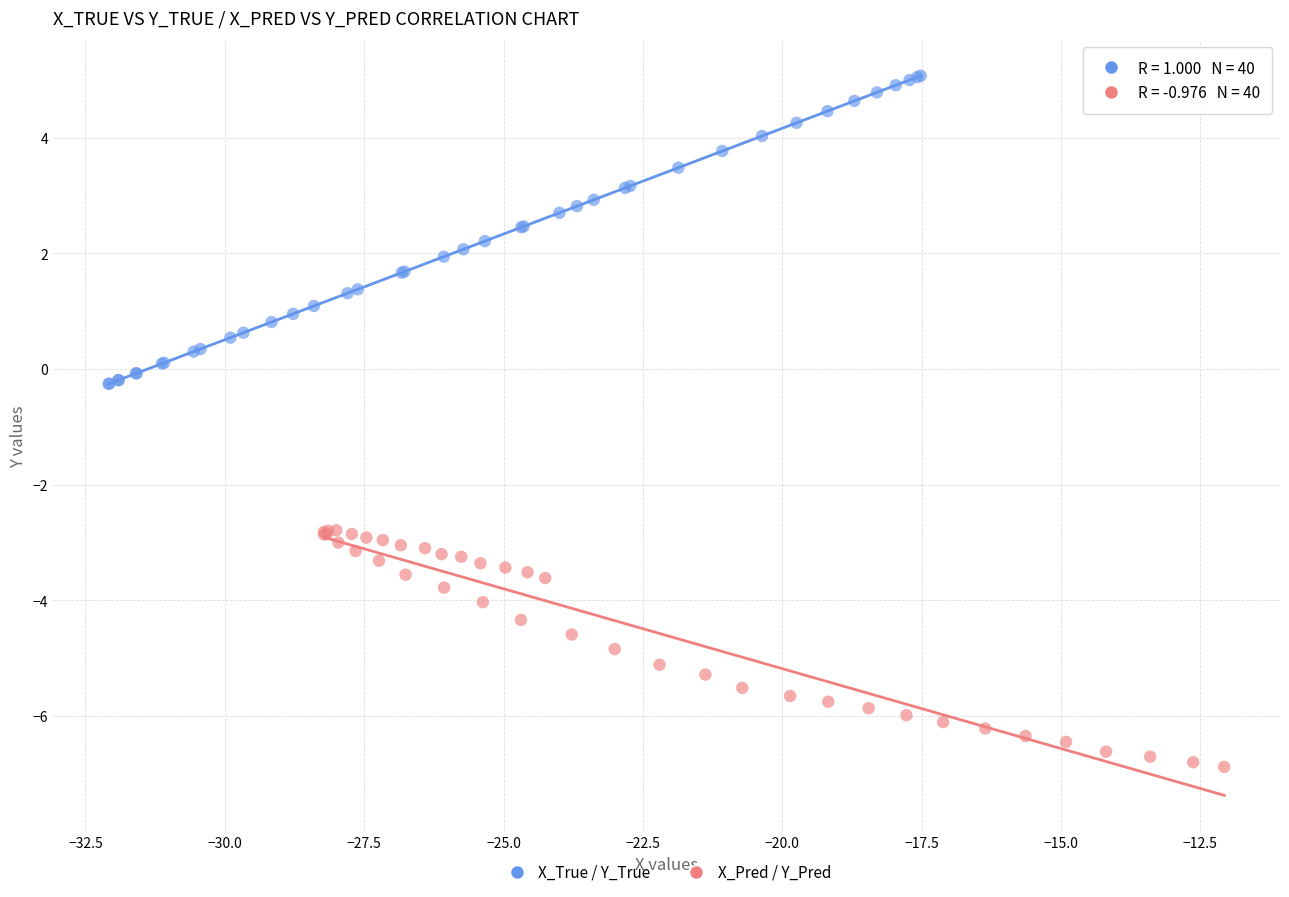

Which series contains the highest Y value?

X_True / Y_True